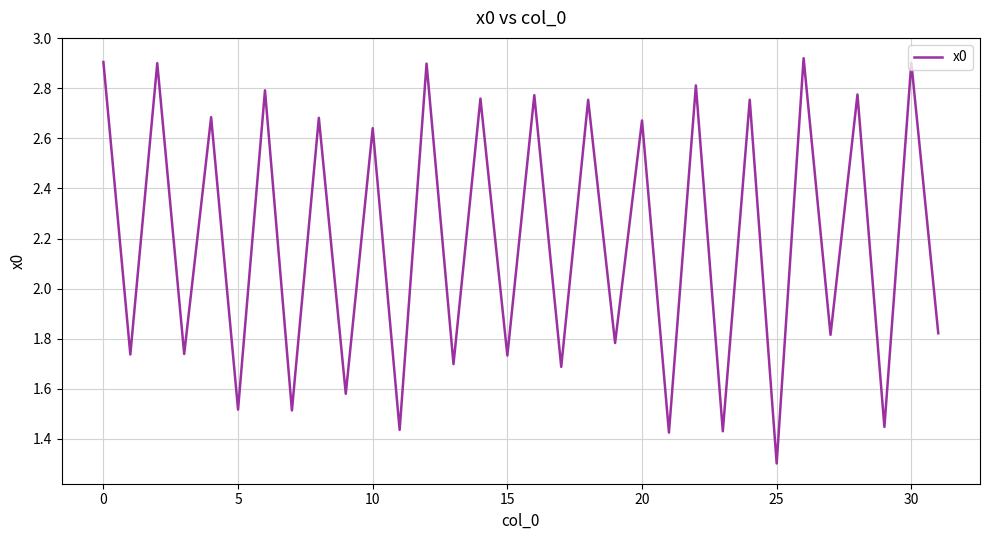

What is the smallest value displayed?

1.3